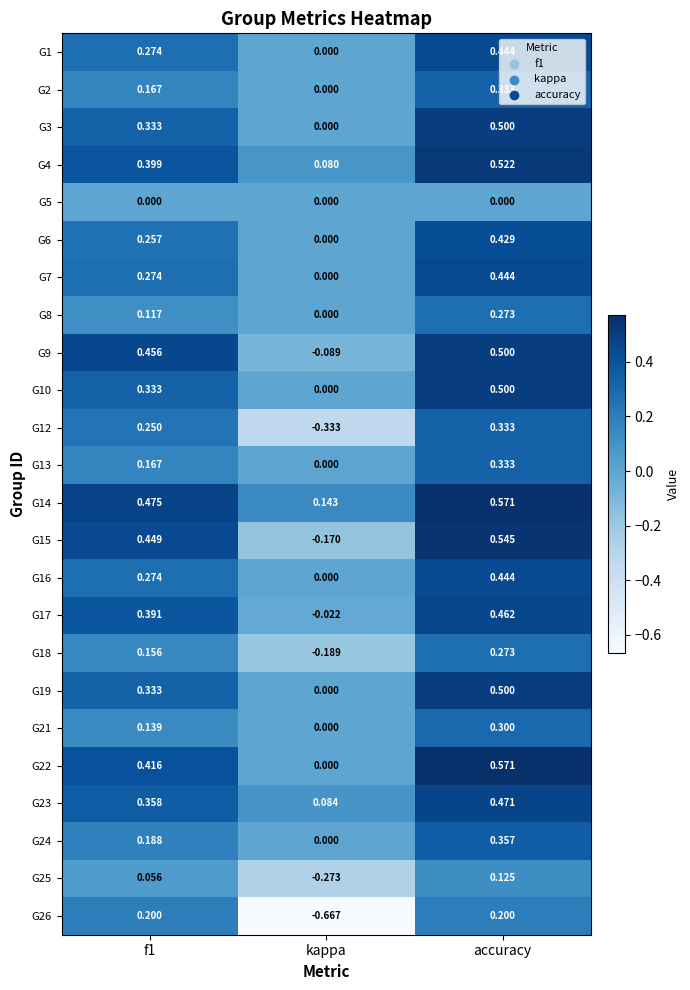

What is the spread (max minus min) of values at kappa?

0.8